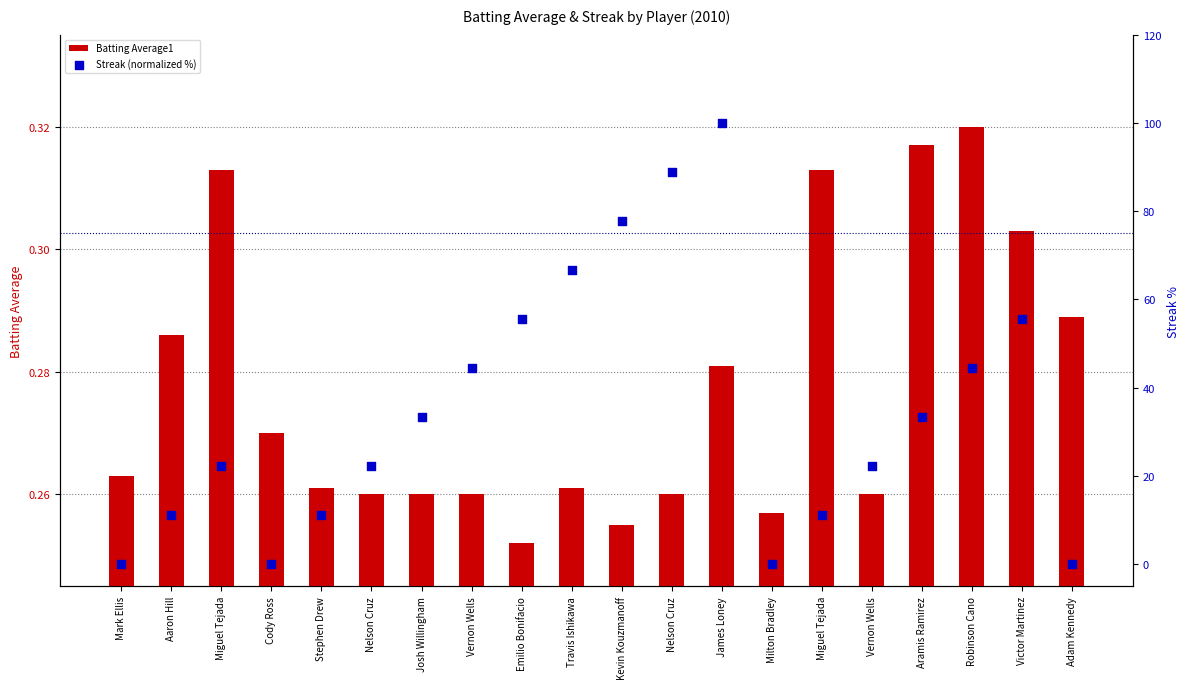

At which category is the sum across all series the highest?

James Loney